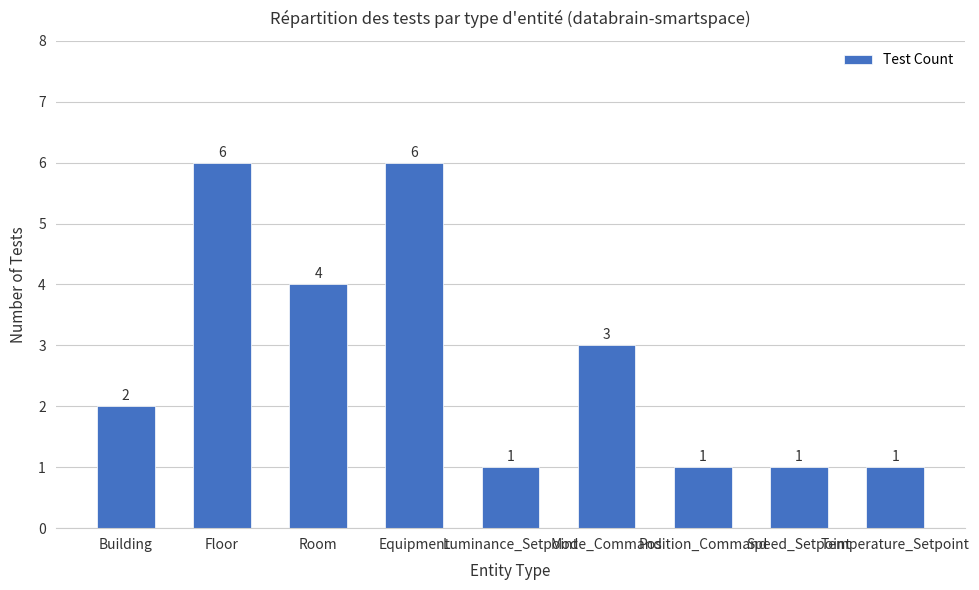

What is the maximum value shown in the chart?

6